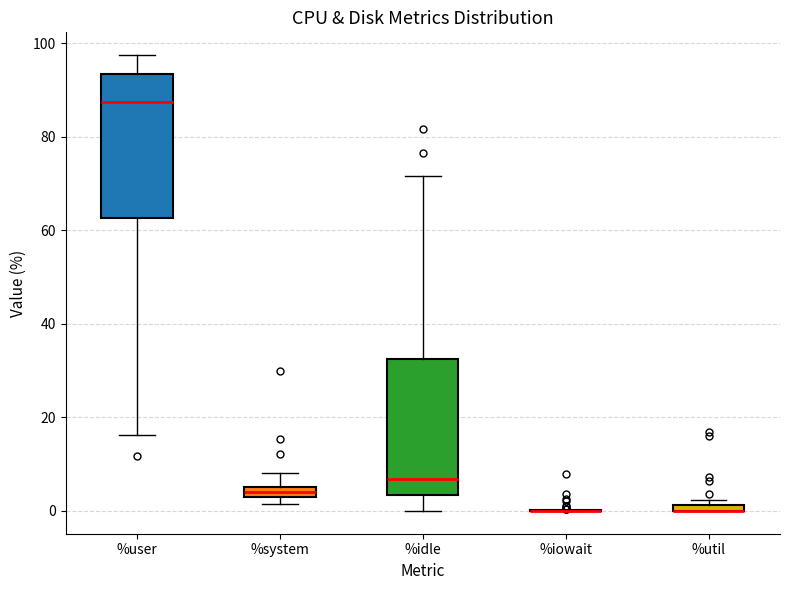

Where is the upper edge of the box for %idle on the y-axis? The values are not printed on the chart, so give them approximately, as read against the axis.

32